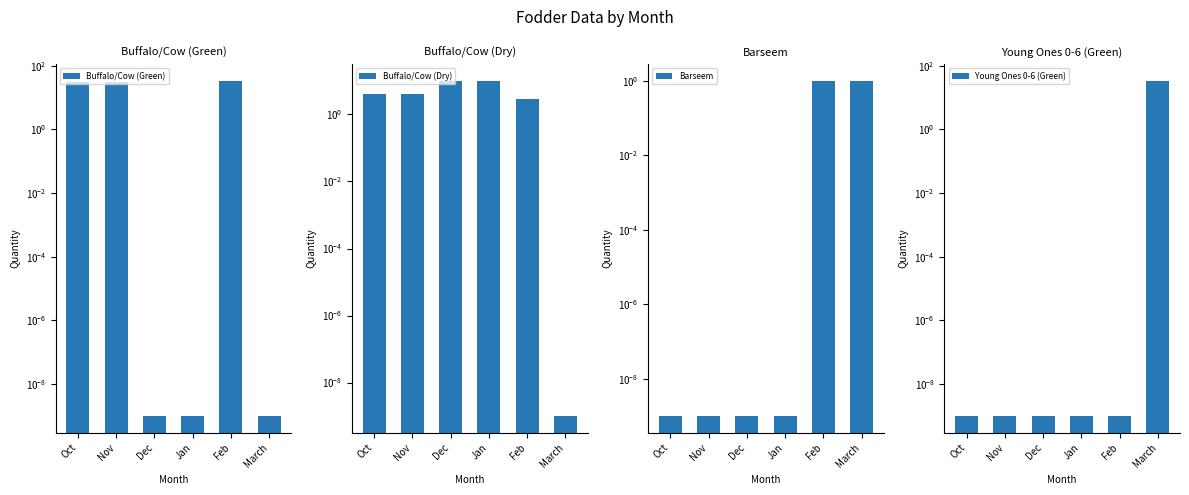

Which series has the largest range (max minus min)?

Buffalo/Cow (Green)